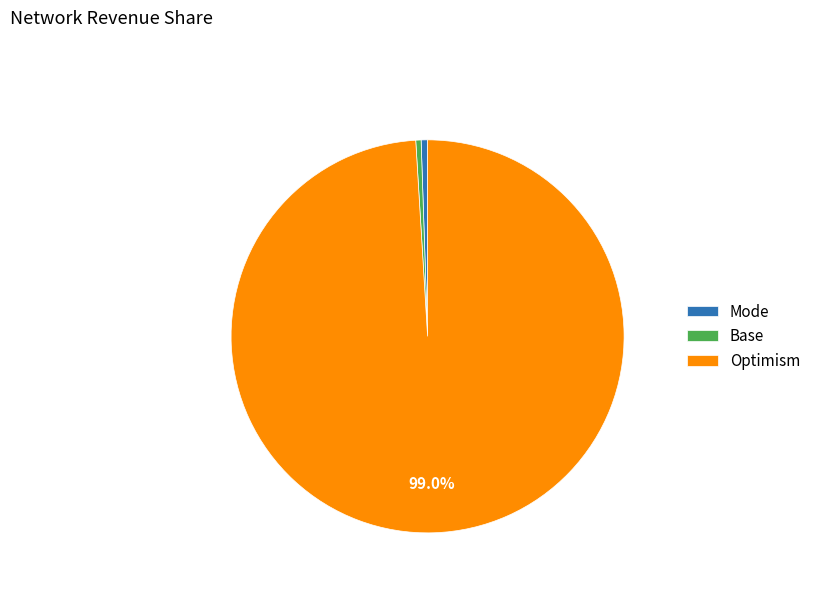

What is the majority slice?

Optimism